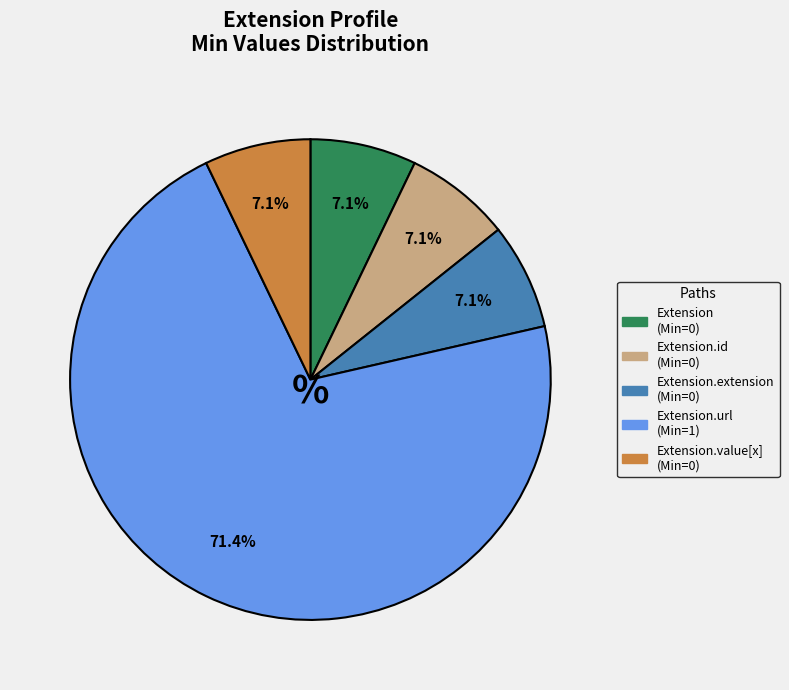

To the nearest percent, what is the average slice percentage?

20%